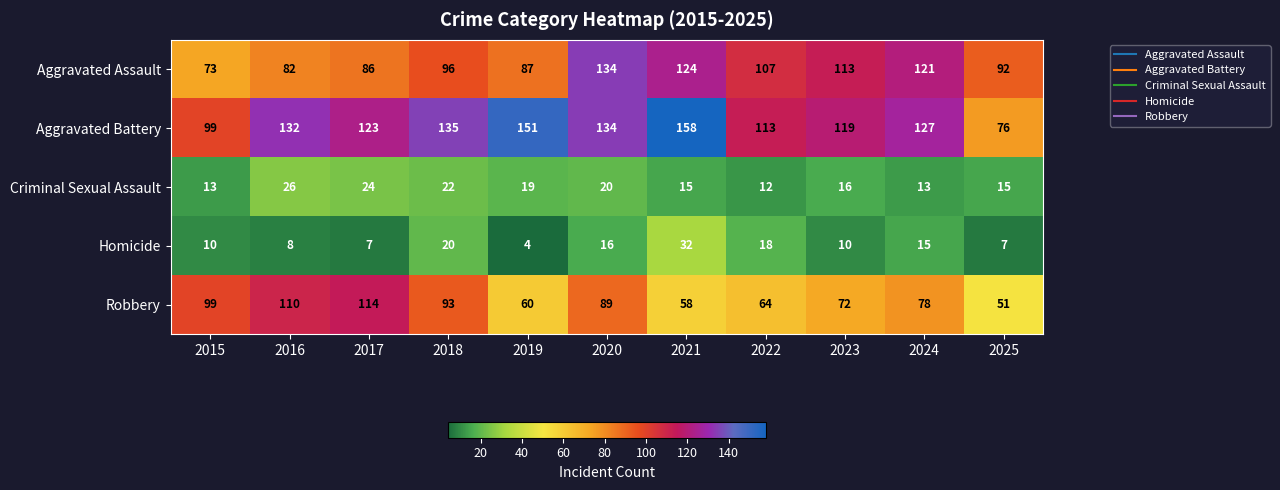

The value of Homicide at 2019 is 6. True or false?

False